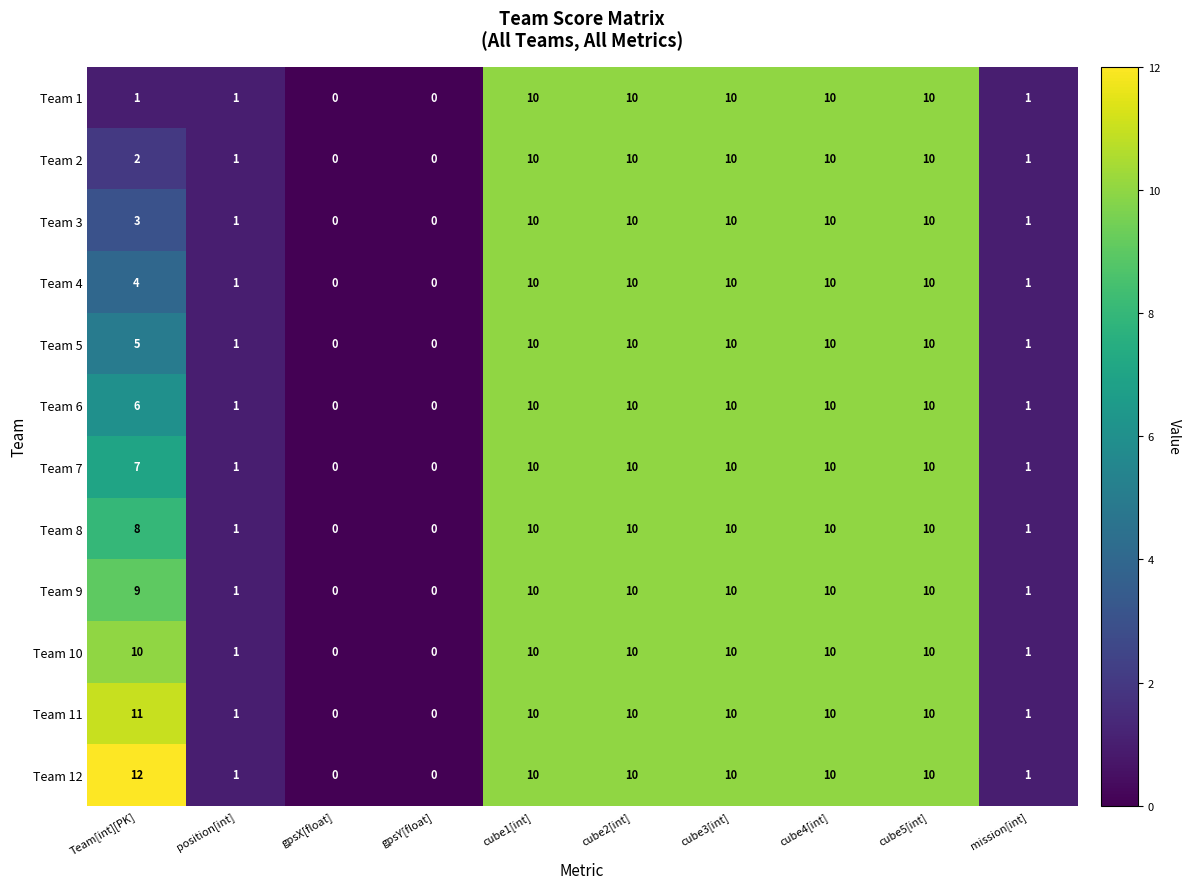

What value does the Team 9 series have at cube3[int], to the nearest 10?

10